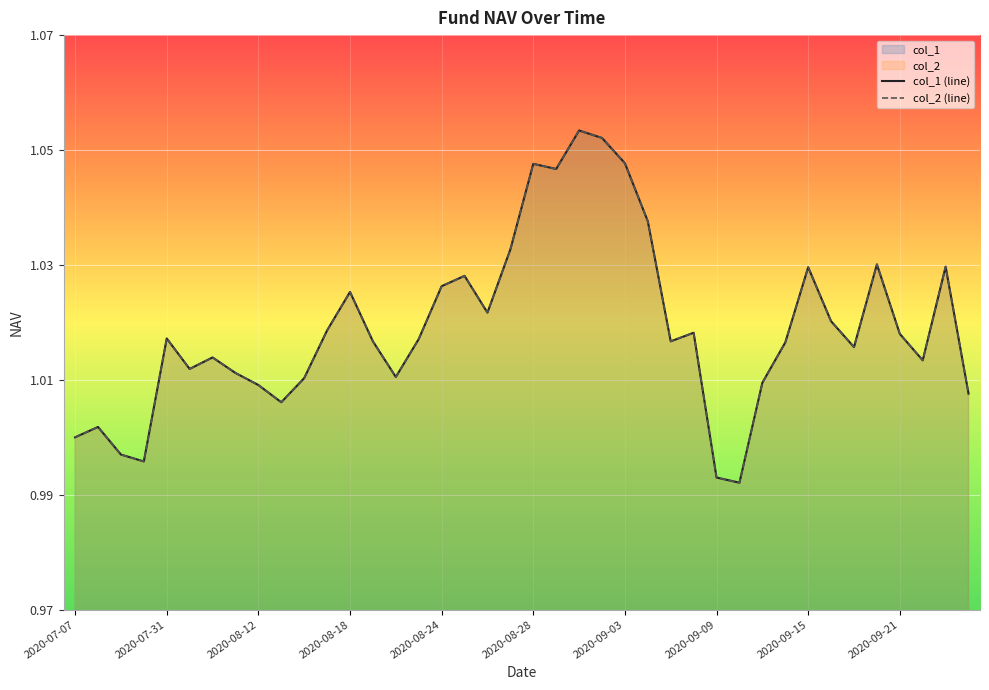

Which series has the widest spread of values?

col_1 (line)